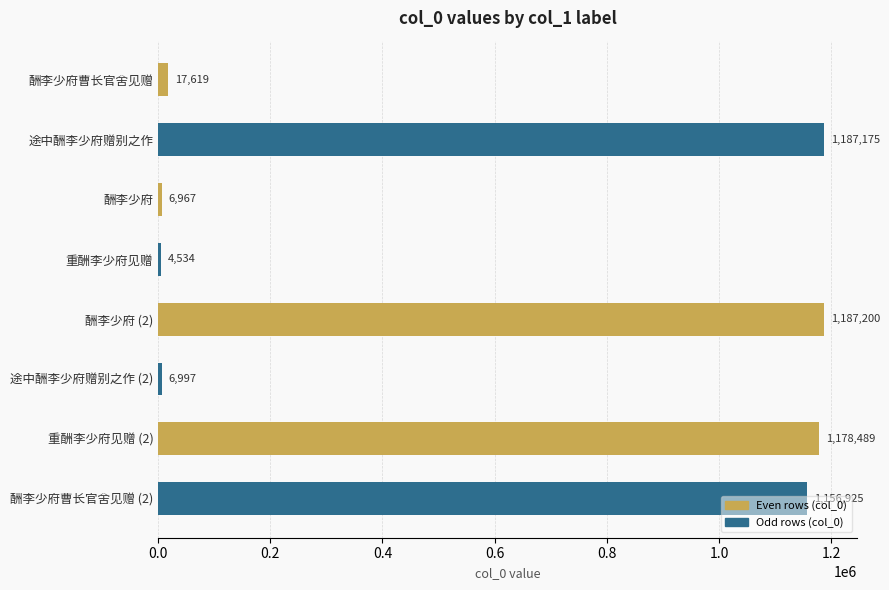

List the labels in order of value, largest first.

酬李少府 (2), 途中酬李少府赠别之作, 重酬李少府见赠 (2), 酬李少府曹长官舍见赠 (2), 酬李少府曹长官舍见赠, 途中酬李少府赠别之作 (2), 酬李少府, 重酬李少府见赠